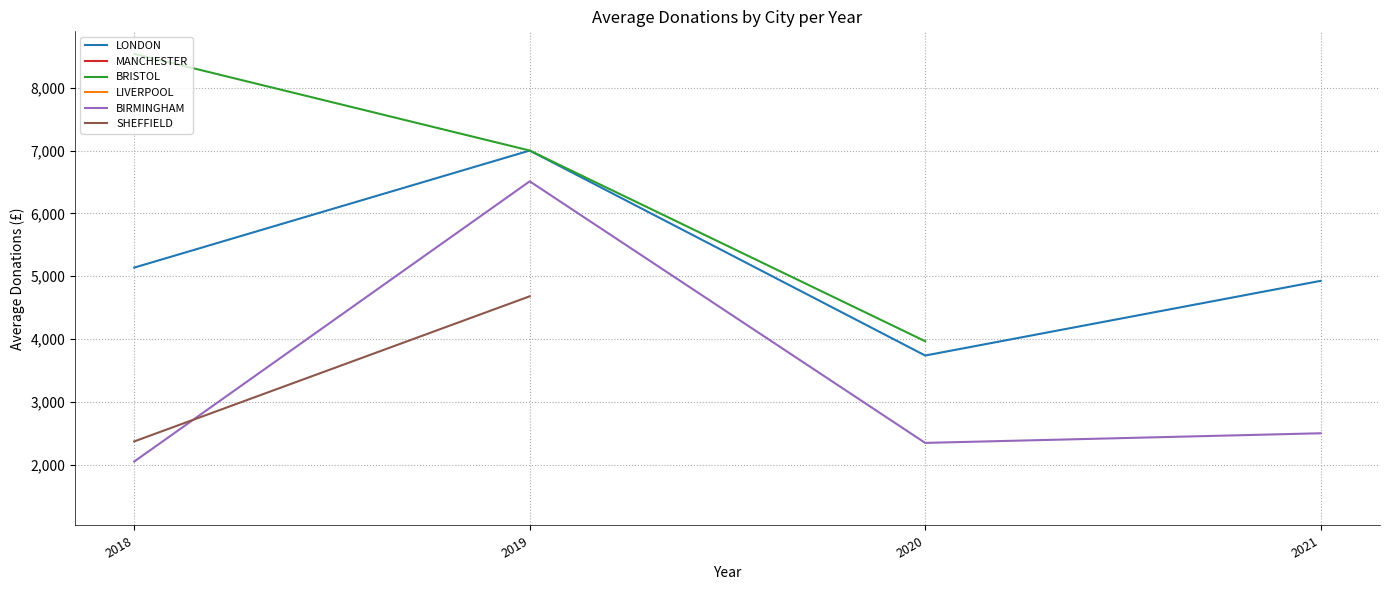

Is it true that LIVERPOOL equals 2060.0 at 2018?

True